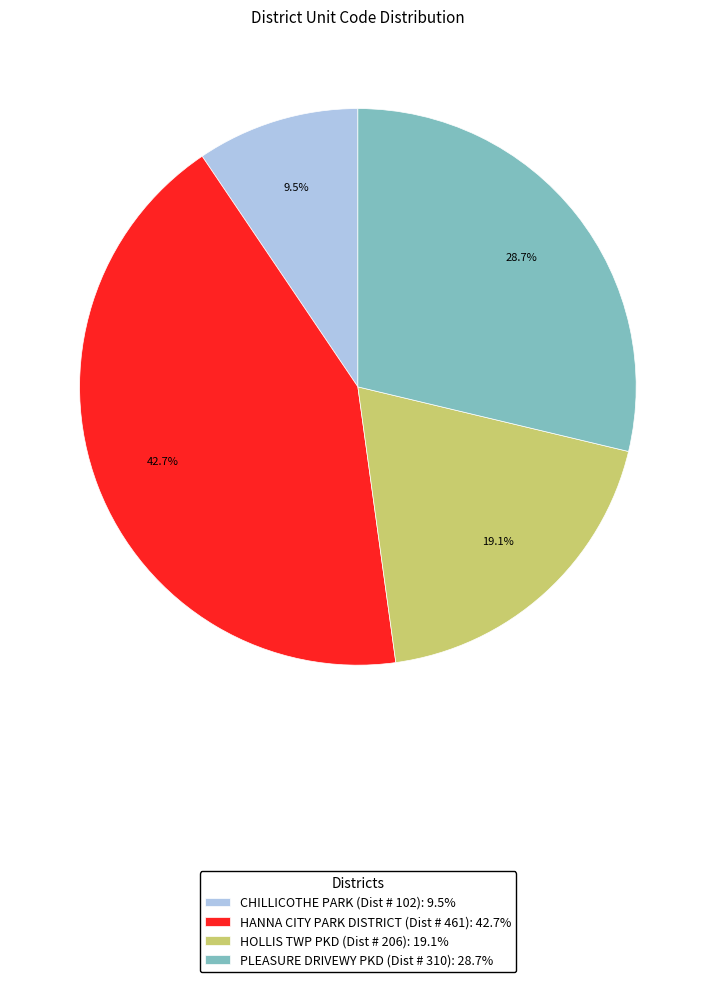

How many segments does this pie chart have?

4